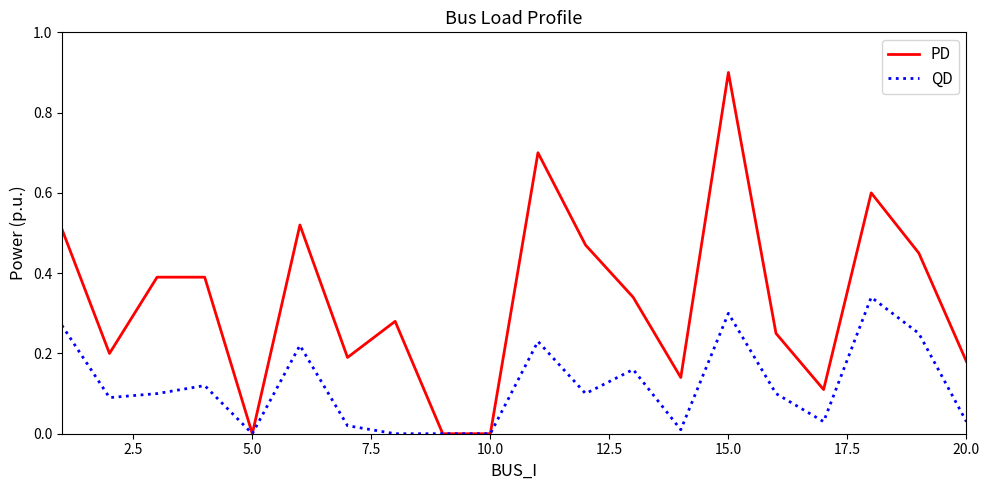

Rank the series by their average value, from highest to lowest.

PD, QD